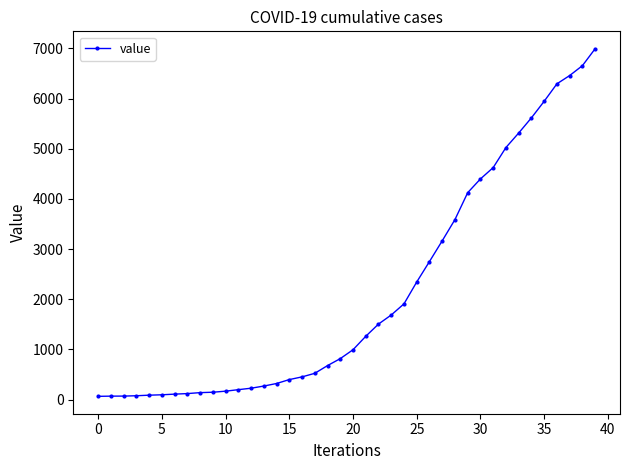

What is the difference between the second highest and second lowest values?

6589